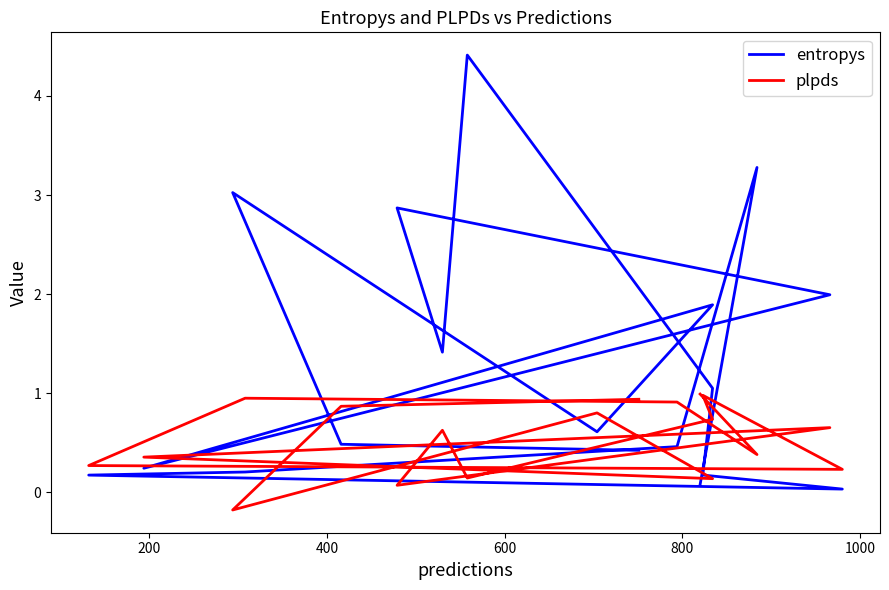

Between which two adjacent categories do entropys and plpds first intersect?

200 and 400